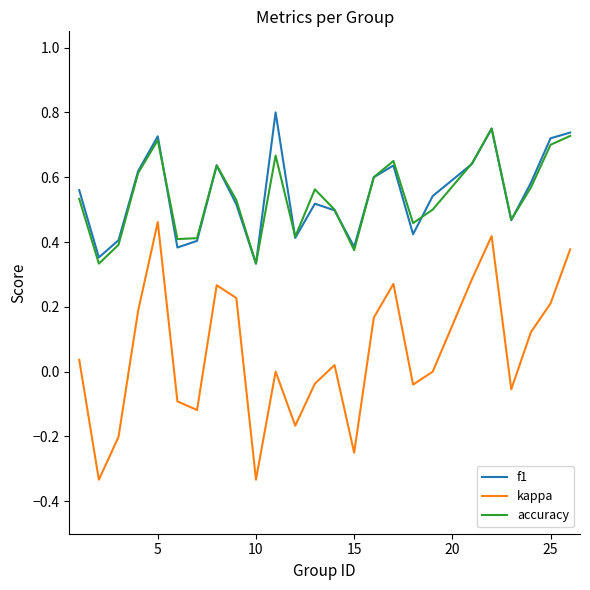

Which series has the largest range (max minus min)?

kappa